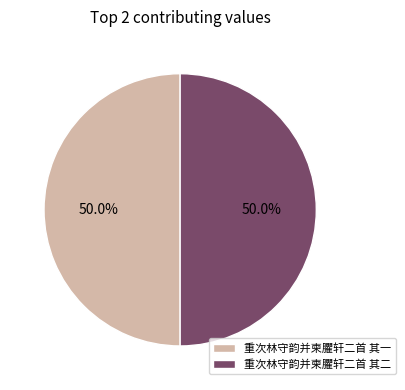

Is it true that 重次林守韵并柬臞轩二首 其一 is 63% of the pie?

False